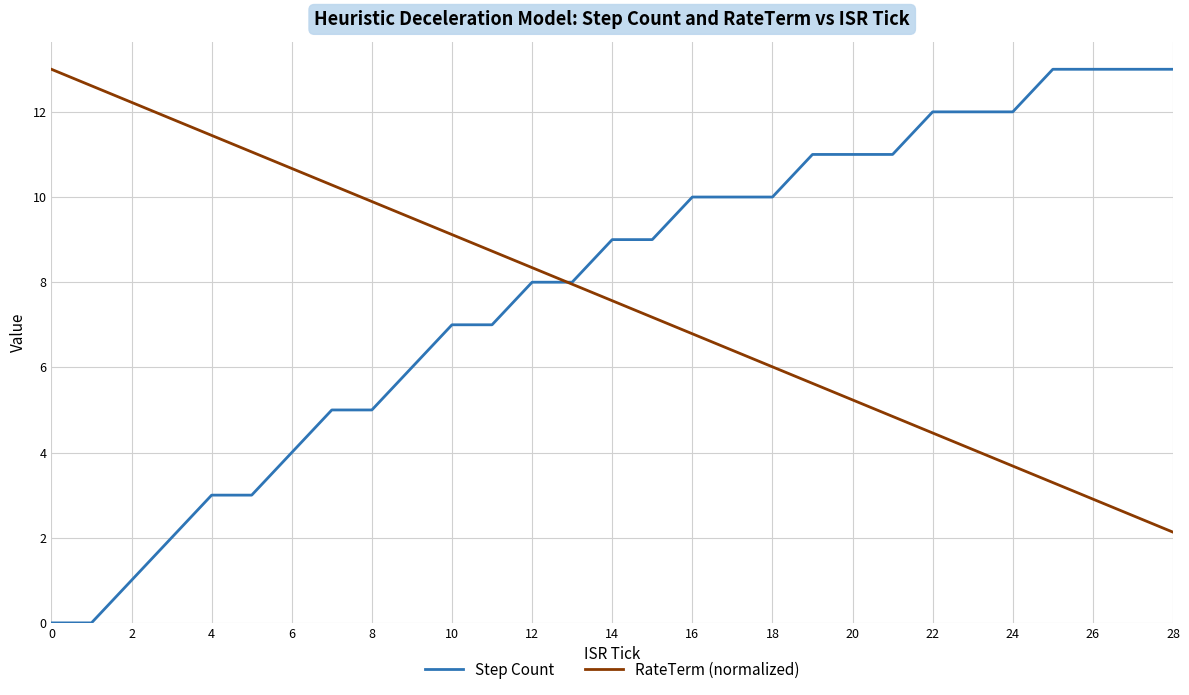

At how many categories does at least one series exceed 3?

29